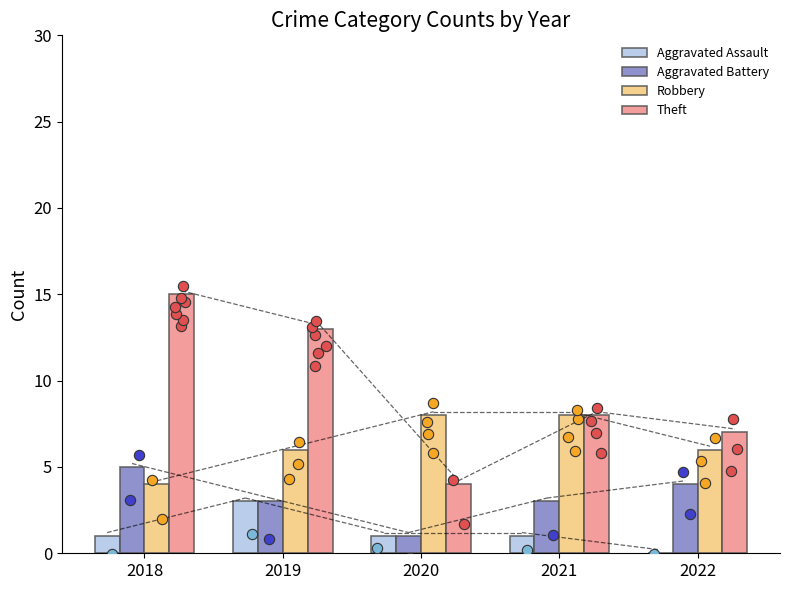

At which category is the sum across all series the highest?

2018